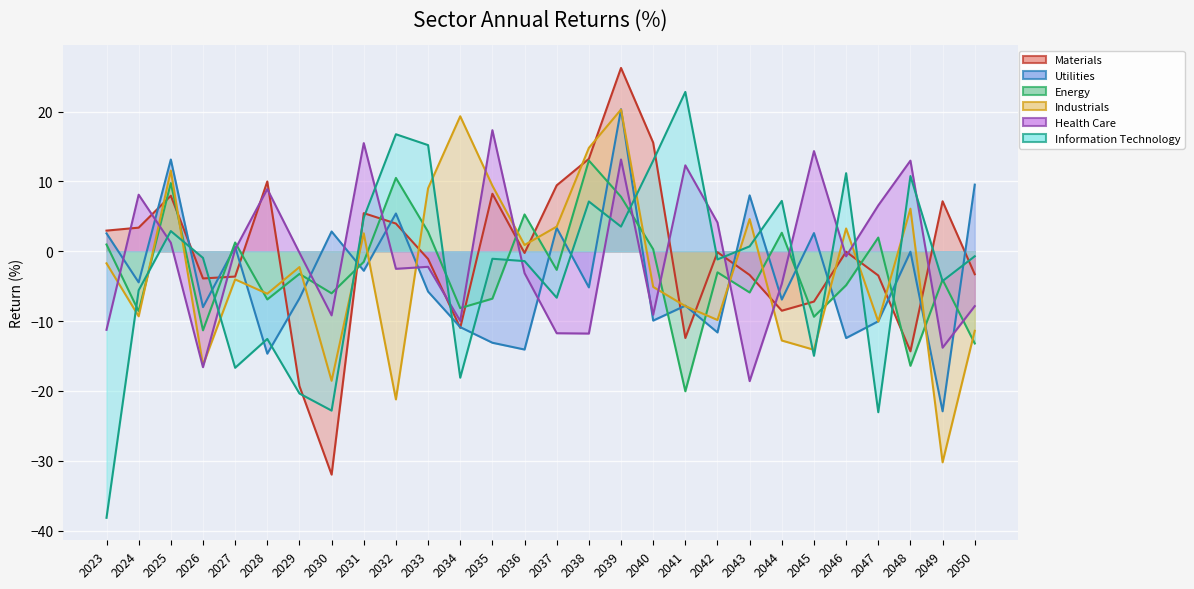

How many lines are shown in the chart?

6